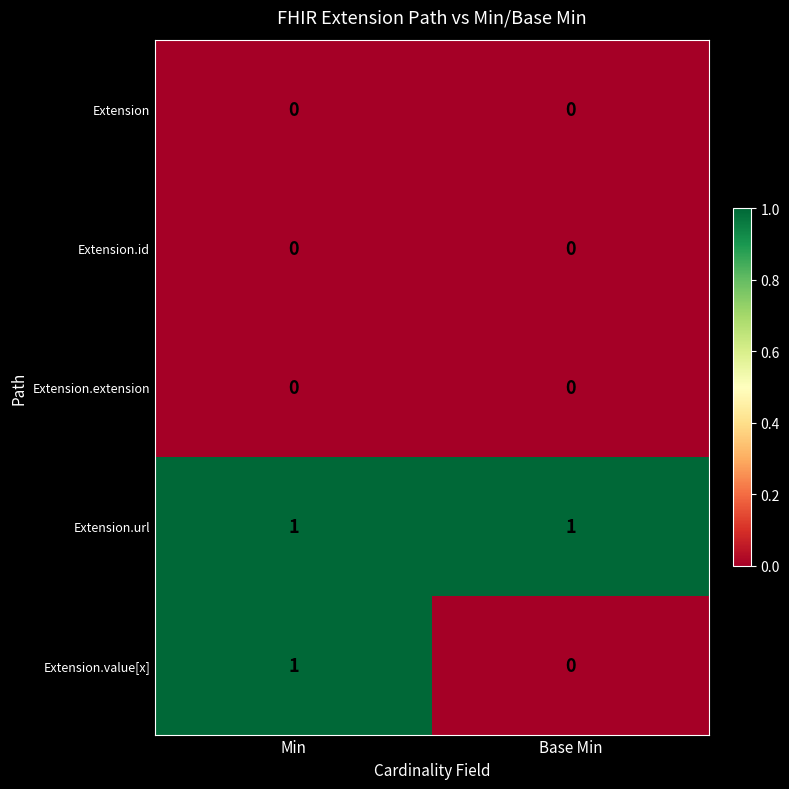

Which series changed the most between Min and Base Min?

Extension.value[x]